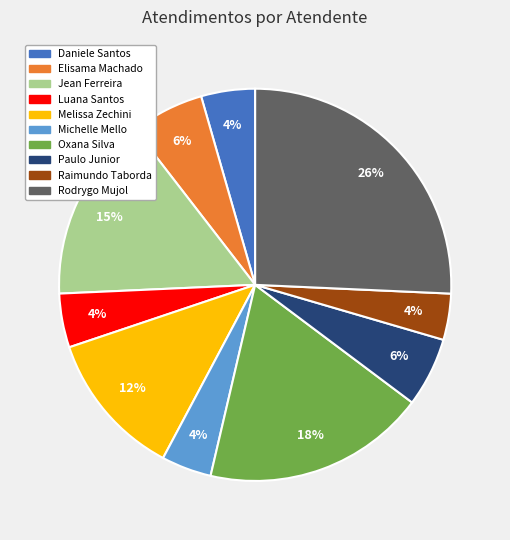

Is there a majority slice in this chart?

No